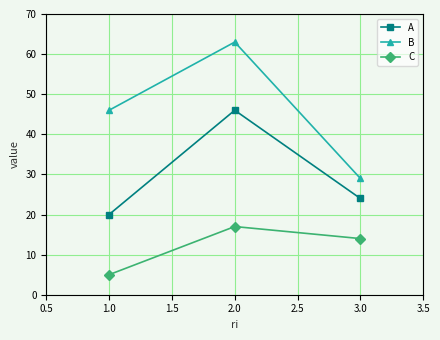

Which label corresponds to the smallest value in the chart?

1.0